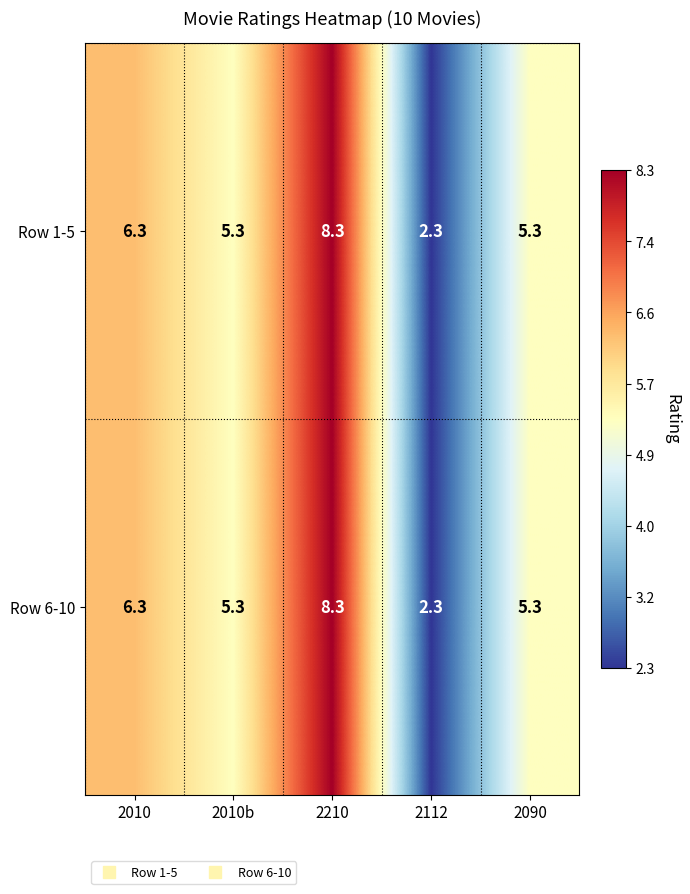

At how many categories does at least one series exceed 5?

4